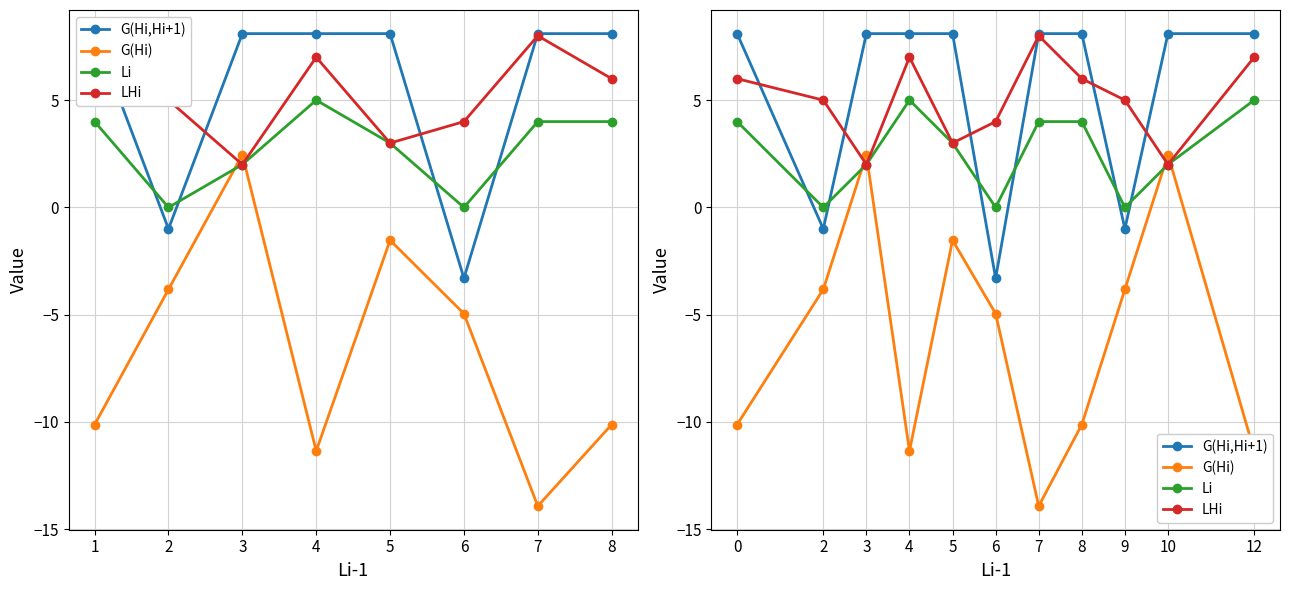

At which label is G(Hi) closest to -5?

6